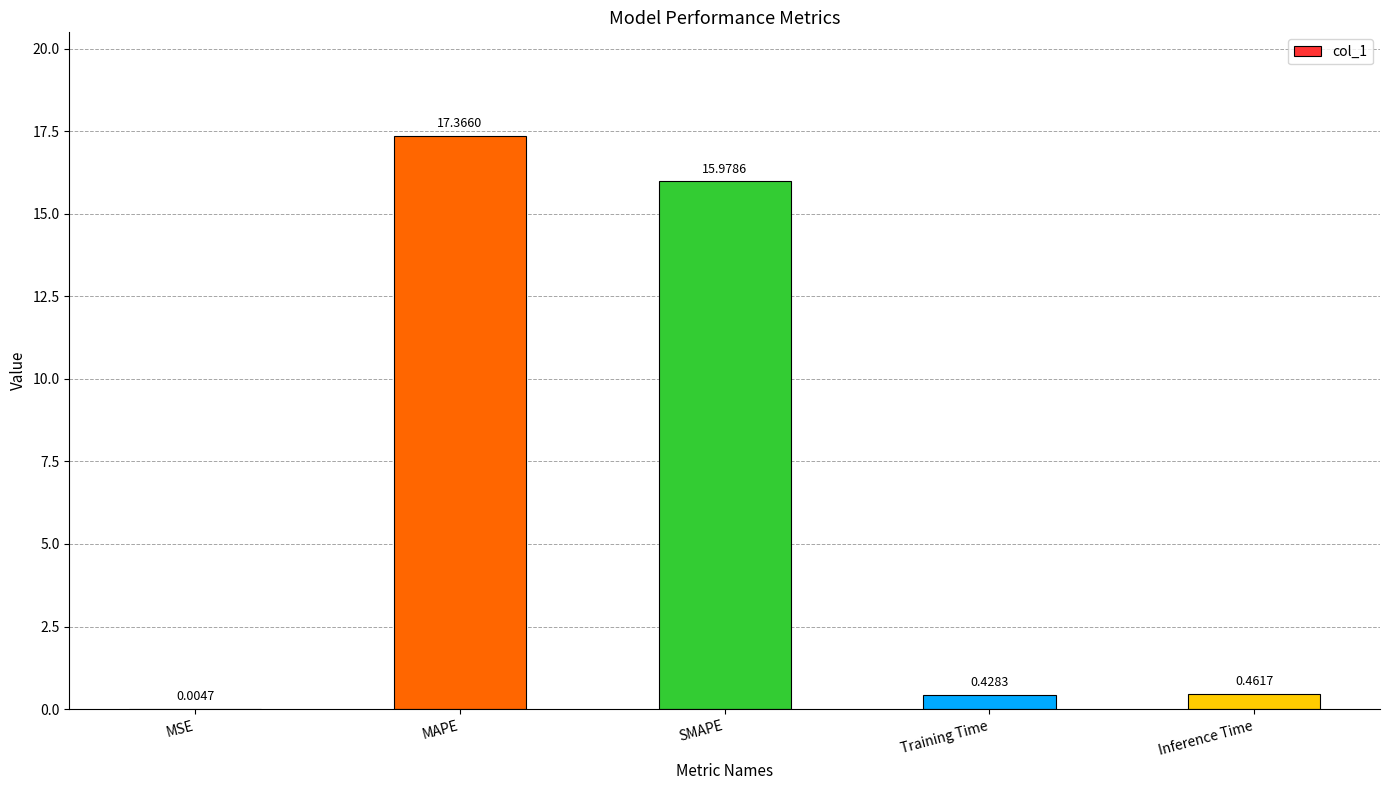

Count the number of categories in the chart.

5